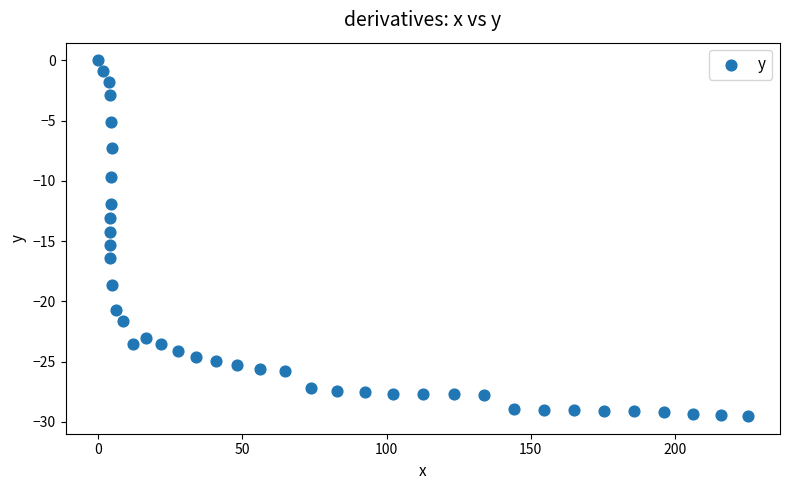

What is the range of Y values (max minus min)?

29.5